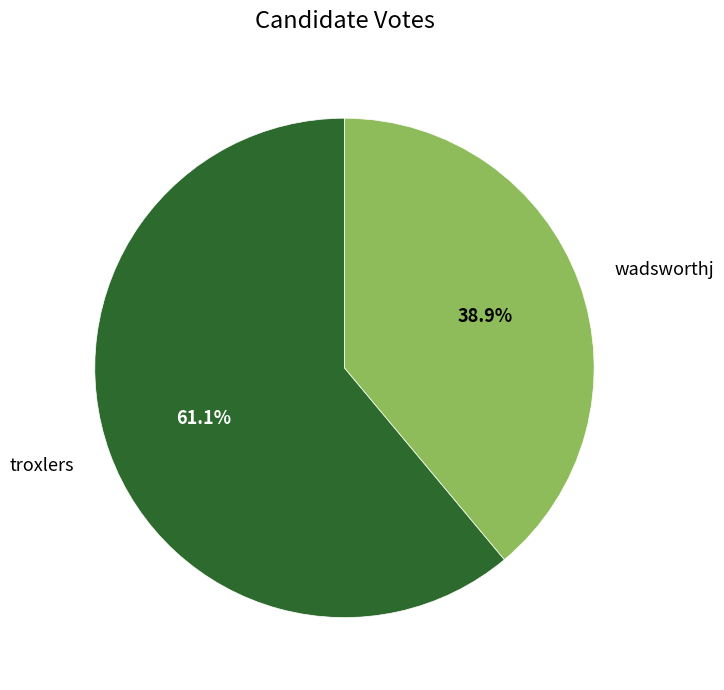

Is there a majority slice in this chart?

Yes